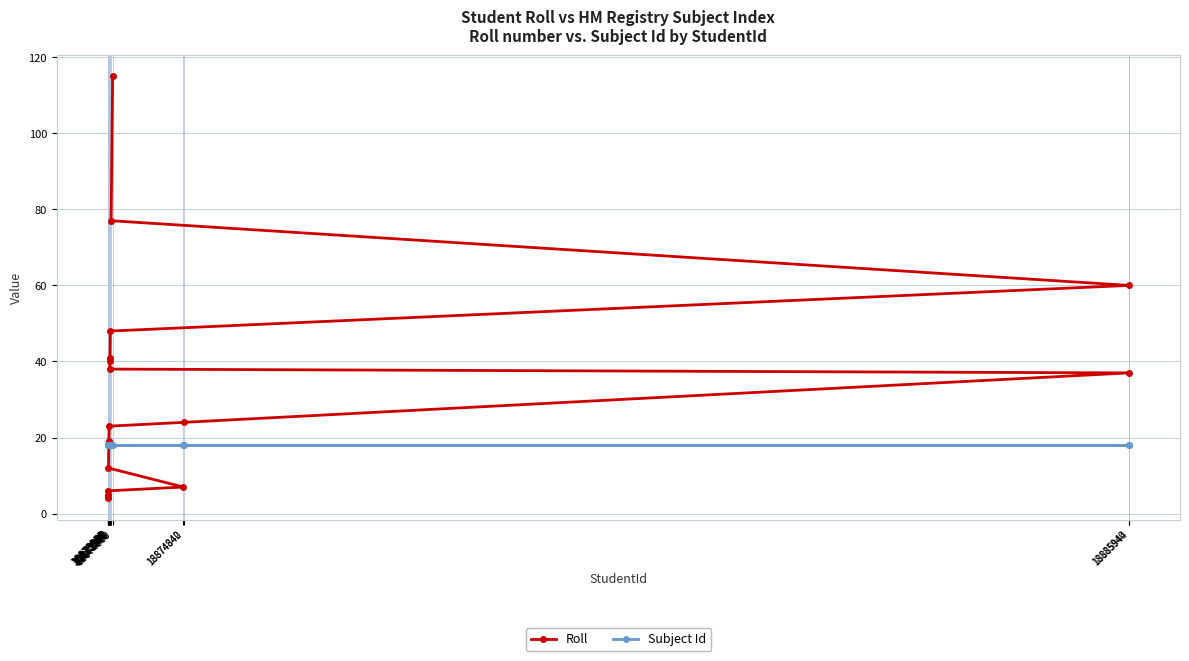

Reading left to right, list all the values displayed in this chart.

Roll: 18873953=4	18873954=5	18873955=6	18873960=12	18873965=19	18873968=23	18873976=38	18873977=40	18873978=41	18873983=48	18873992=77	18874009=115	18874840=7	18874842=24	18885940=37	18885944=60
Subject Id: 18873953=18	18873954=18	18873955=18	18873960=18	18873965=18	18873968=18	18873976=18	18873977=18	18873978=18	18873983=18	18873992=18	18874009=18	18874840=18	18874842=18	18885940=18	18885944=18